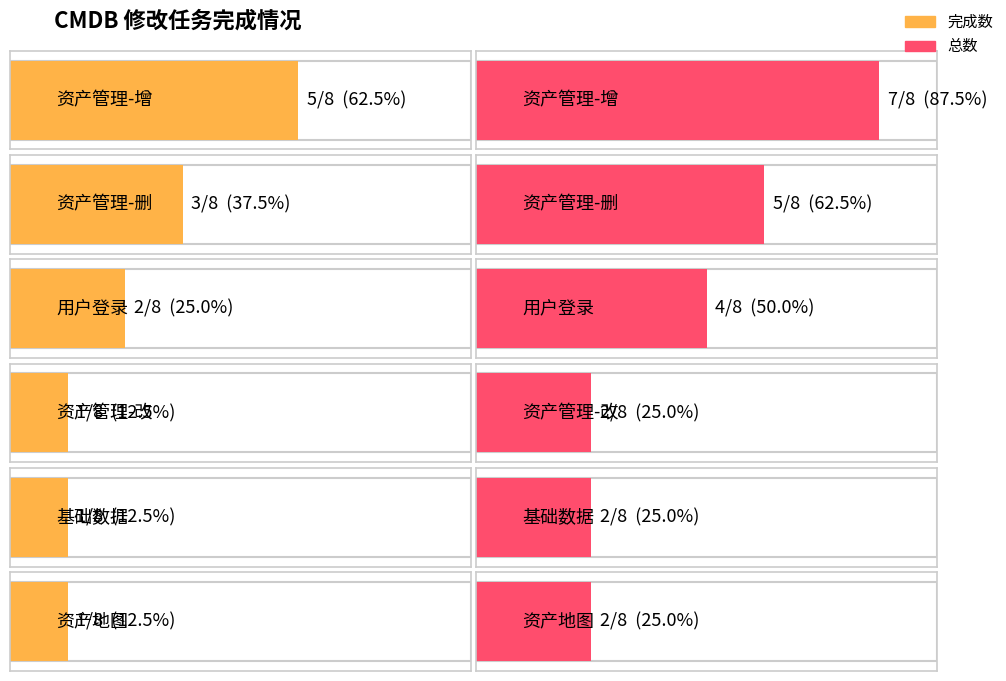

Is it true that 总数 equals 5 at 资产管理-删?

True